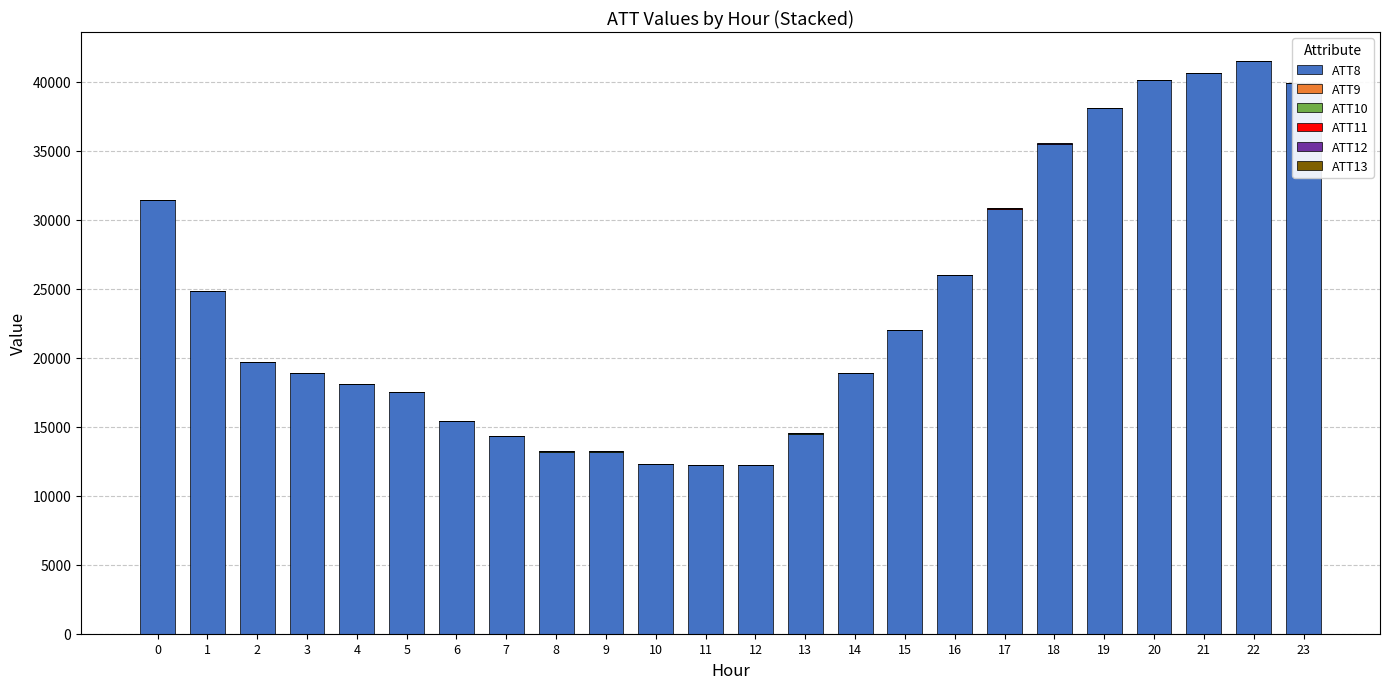

Which series has the largest total across all categories?

ATT8